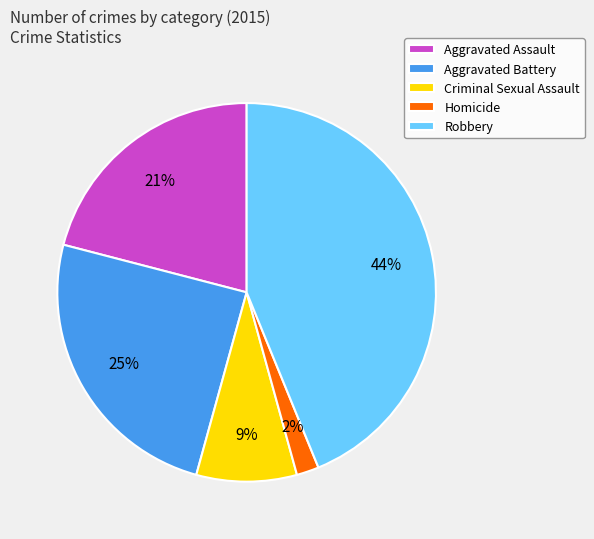

Which category has the smallest portion of the pie?

Homicide